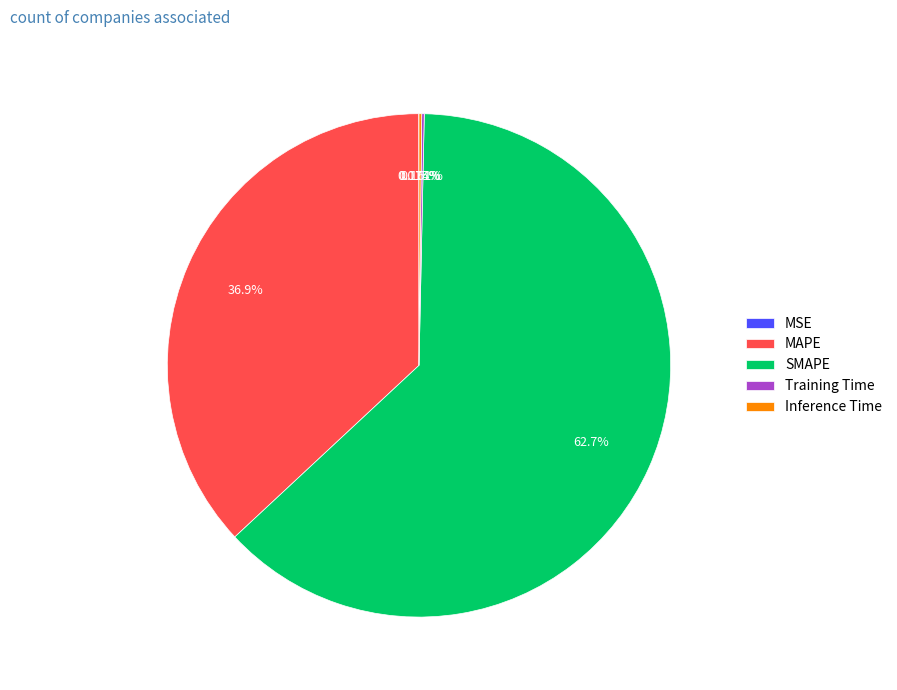

What is the largest slice in the pie chart?

SMAPE